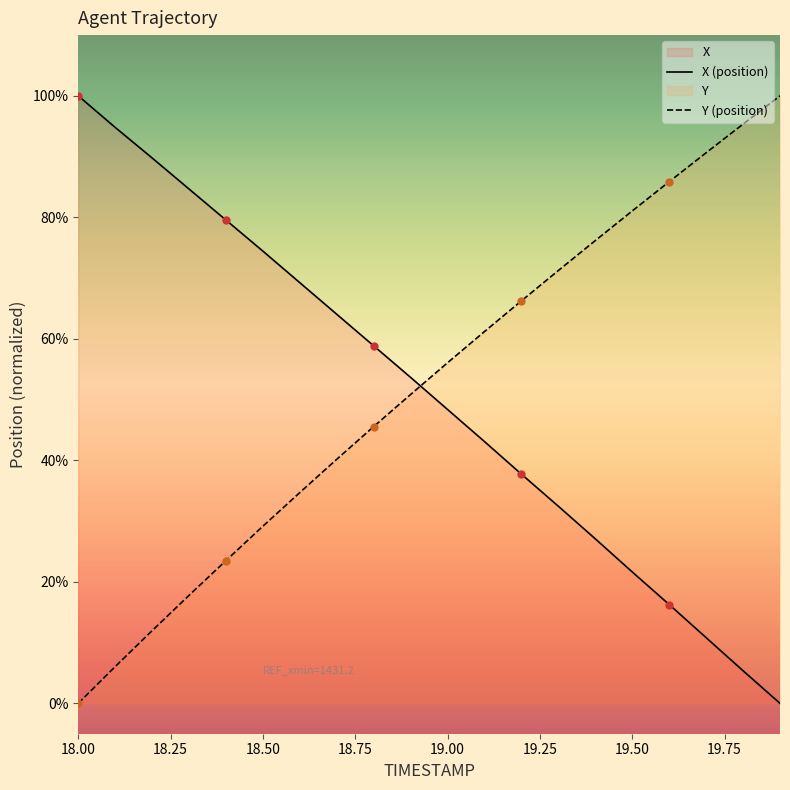

What is the sum of the Y values at 18.7 and 19.6?

126.1